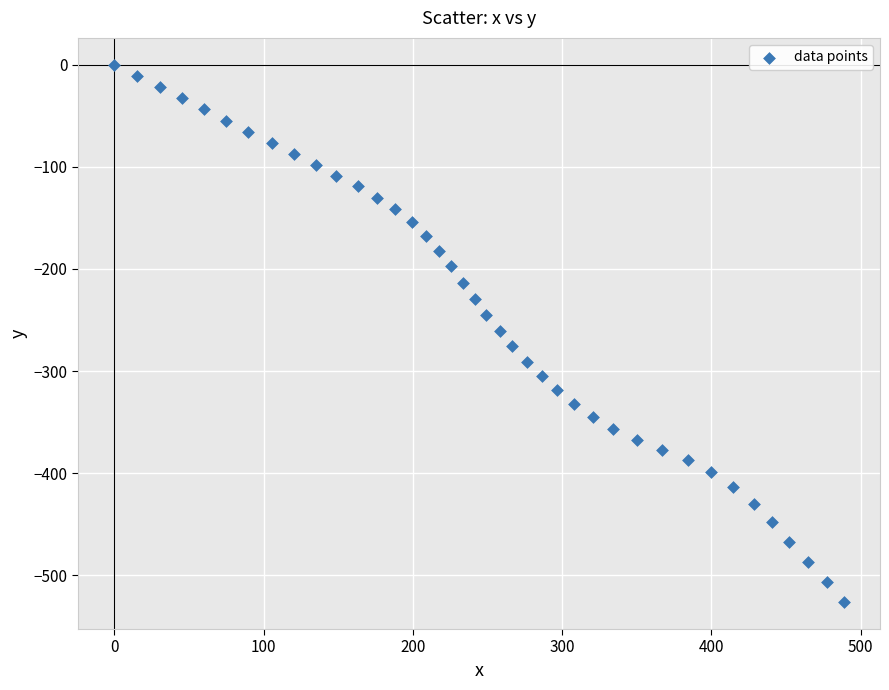

What is the range of X values (max minus min)?

488.5